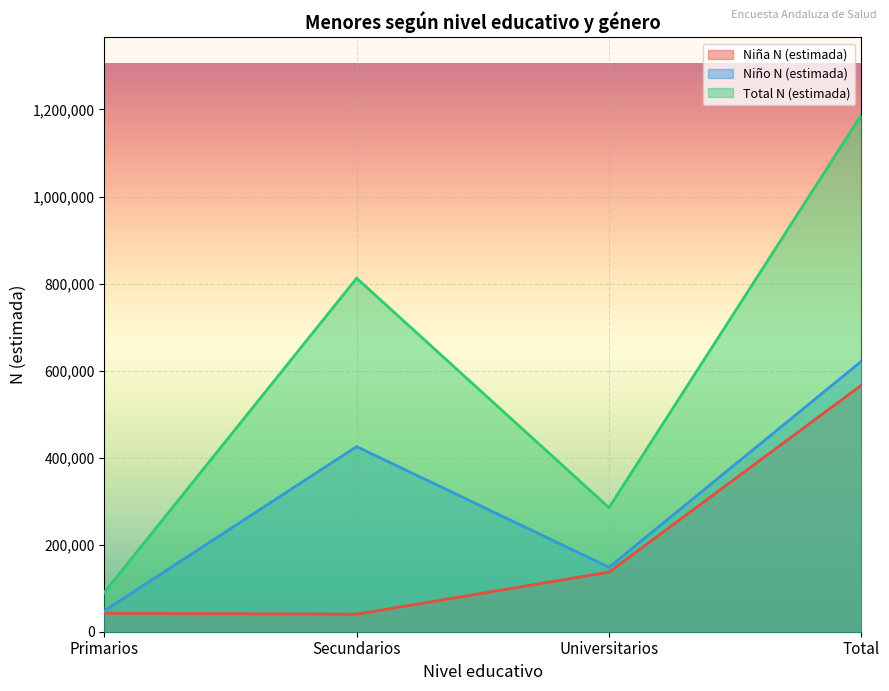

Reading right to left, transcribe all the data shown in this chart.

Niña N (estimada): 566344	137032	40261	42422
Niño N (estimada): 621356	148051	425452	47853
Total N (estimada): 1187700	285083	812342	90275